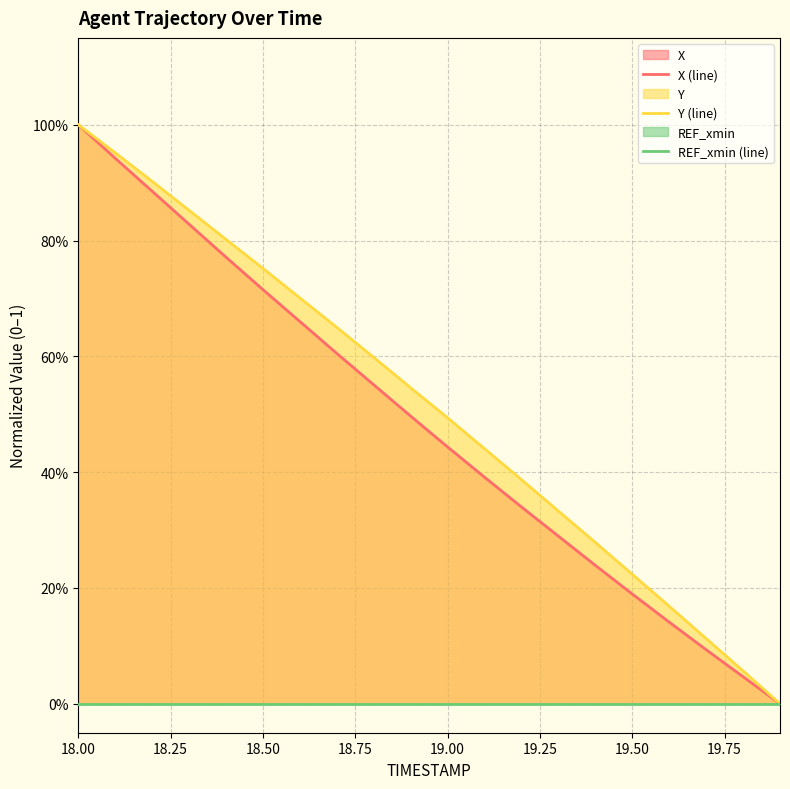

At which category is the sum across all series the highest?

18.00